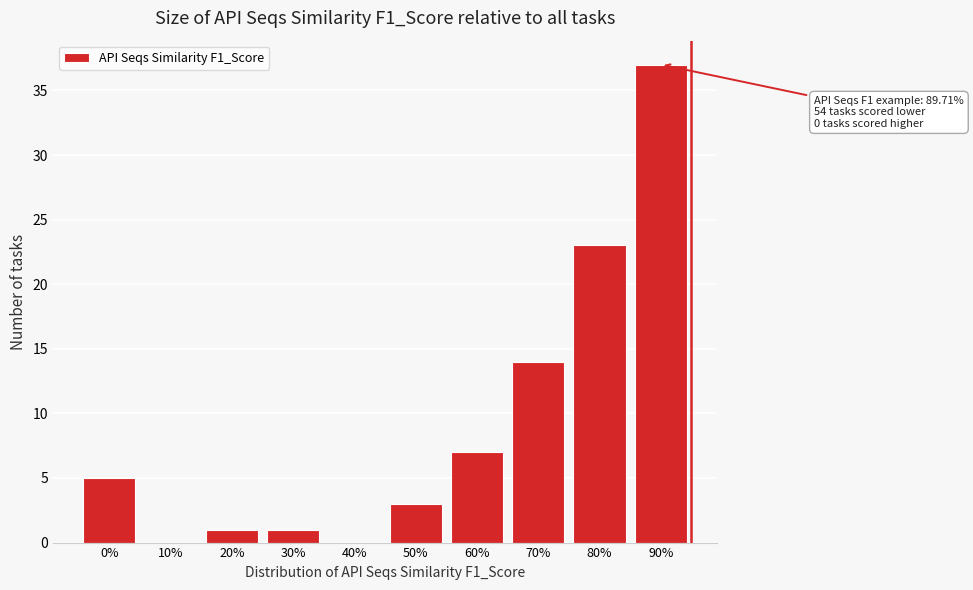

Reading right to left, extract all data points from this chart.

90%=37	80%=23	70%=14	60%=7	50%=3	40%=0	30%=1	20%=1	10%=0	0%=5